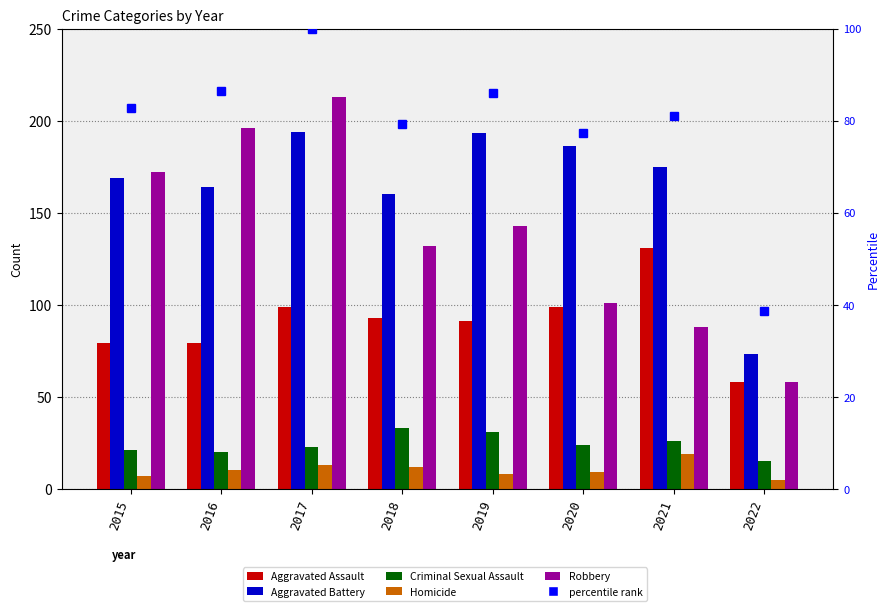

Which series has the largest total across all categories?

Aggravated Battery